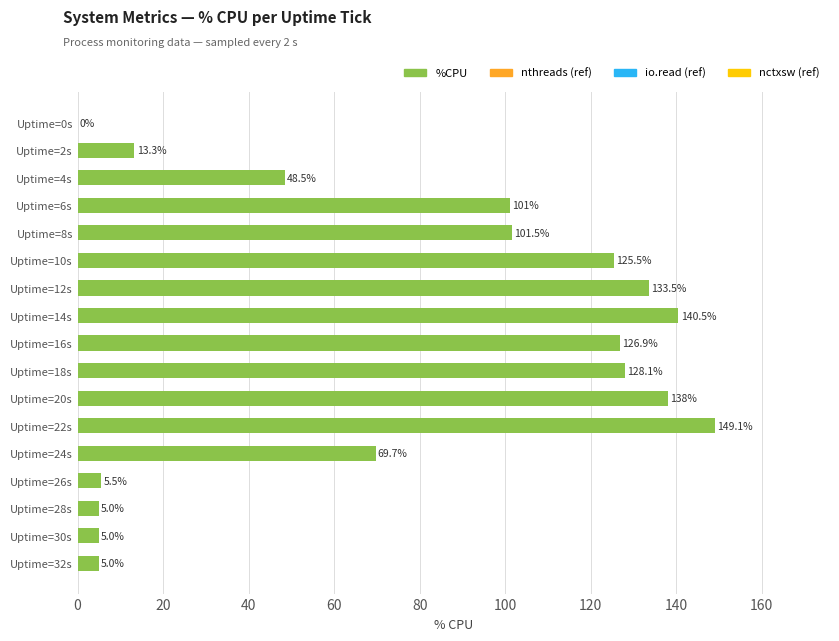

The value at Uptime=18s is 128.1. True or false?

True